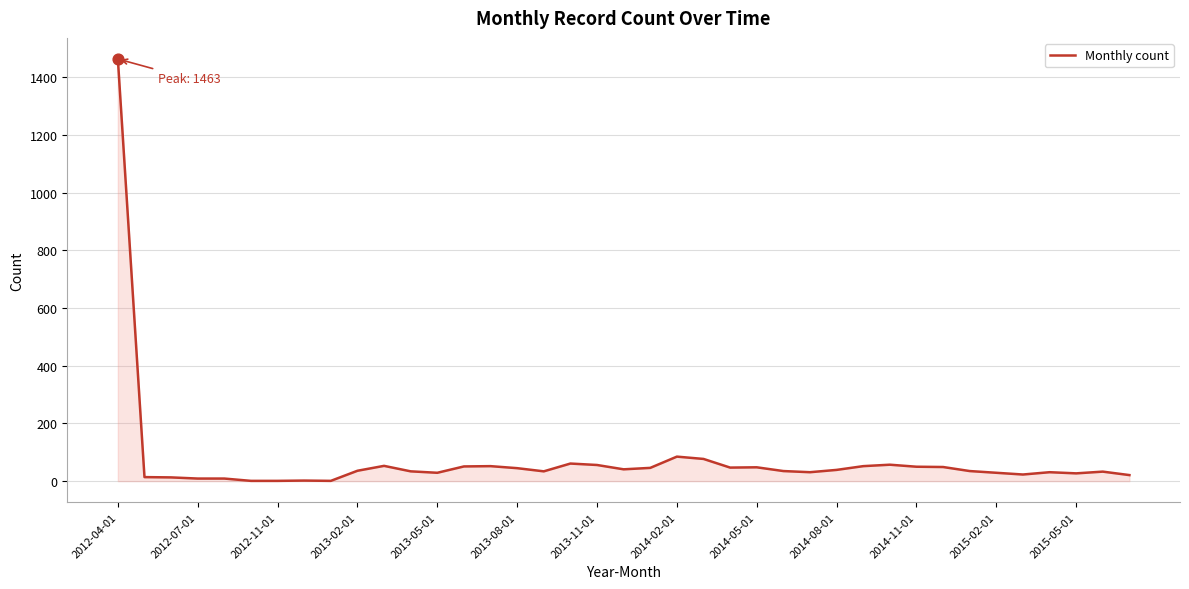

What is the difference between the maximum and minimum values?

1462